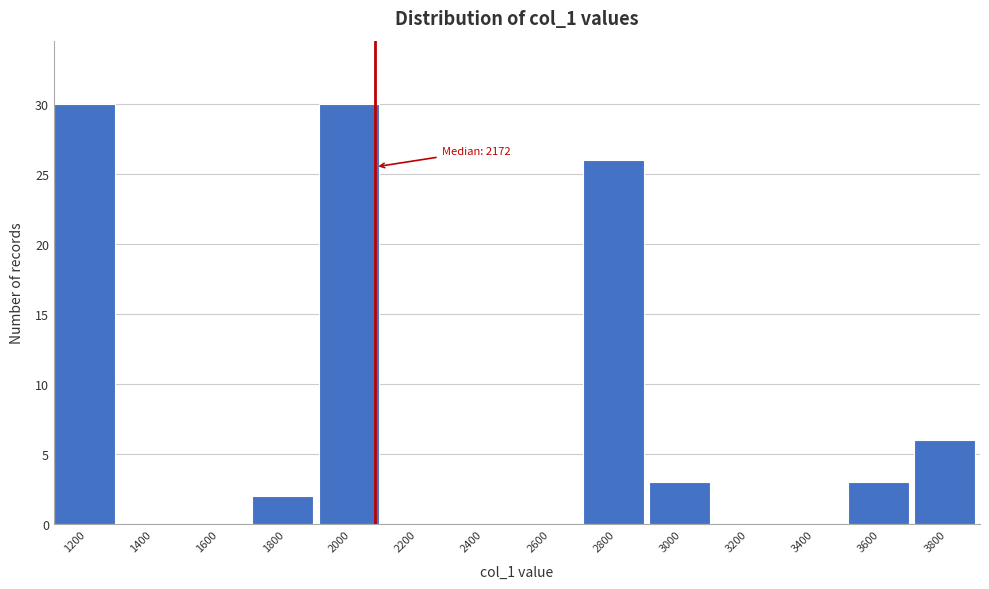

Reading right to left, extract all data points from this chart.

3800=6	3600=3	3400=0	3200=0	3000=3	2800=26	2600=0	2400=0	2200=0	2000=30	1800=2	1600=0	1400=0	1200=30